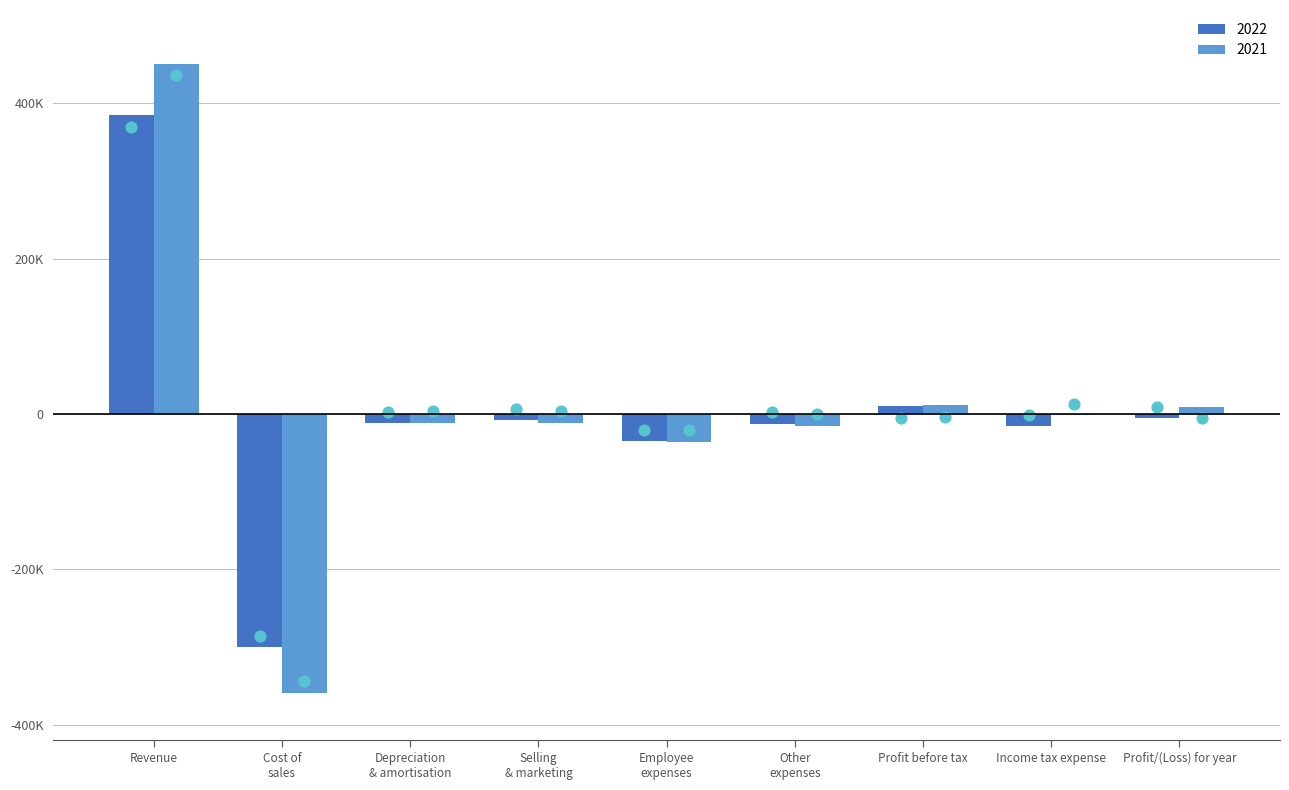

What is the total value across all series at Profit before tax?

21286